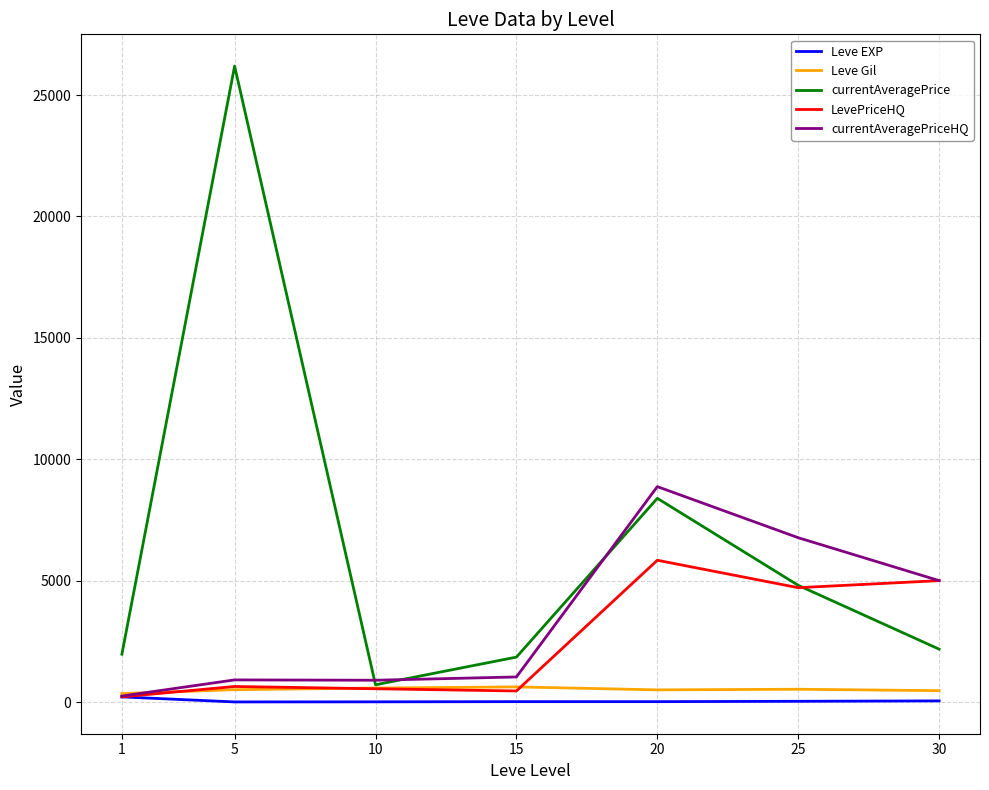

True or false: Leve EXP and currentAveragePrice intersect in this chart.

False